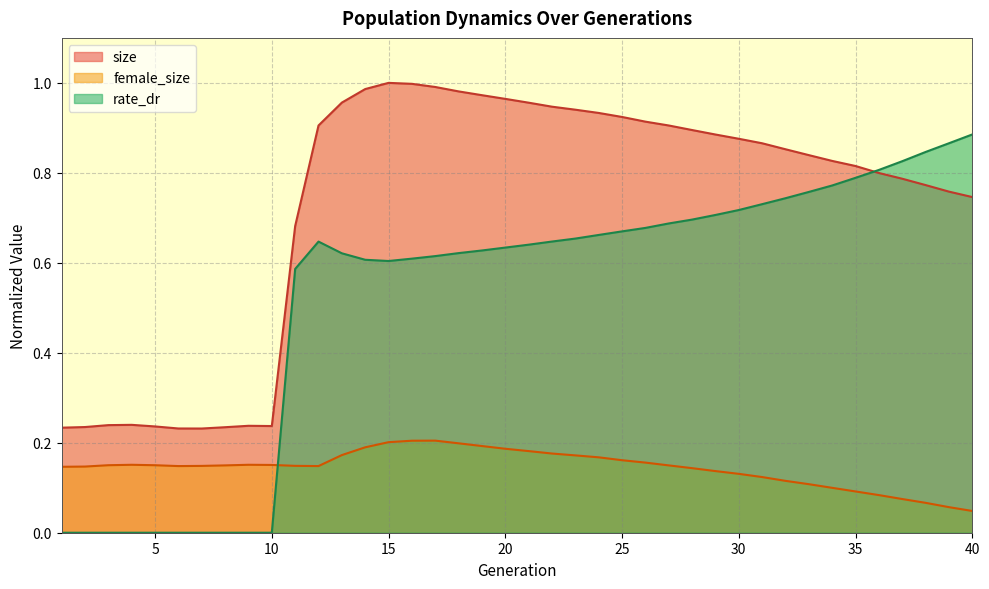

Reading left to right, what are all the values shown in this chart?

size: 1=0.2	2=0.2	3=0.2	4=0.2	5=0.2	6=0.2	7=0.2	8=0.2	9=0.2	10=0.2	11=0.7	12=0.9	13=1.0	14=1.0	15=1.0	16=1.0	17=1.0	18=1.0	19=1.0	20=1.0	21=1.0	22=0.9	23=0.9	24=0.9	25=0.9	26=0.9	27=0.9	28=0.9	29=0.9	30=0.9	31=0.9	32=0.9	33=0.8	34=0.8	35=0.8	36=0.8	37=0.8	38=0.8	39=0.8	40=0.7
female_size: 1=0.1	2=0.1	3=0.2	4=0.2	5=0.2	6=0.1	7=0.1	8=0.1	9=0.2	10=0.2	11=0.1	12=0.1	13=0.2	14=0.2	15=0.2	16=0.2	17=0.2	18=0.2	19=0.2	20=0.2	21=0.2	22=0.2	23=0.2	24=0.2	25=0.2	26=0.2	27=0.1	28=0.1	29=0.1	30=0.1	31=0.1	32=0.1	33=0.1	34=0.1	35=0.1	36=0.1	37=0.1	38=0.1	39=0.1	40=0.0
rate_dr: 1=0.0	2=0.0	3=0.0	4=0.0	5=0.0	6=0.0	7=0.0	8=0.0	9=0.0	10=0.0	11=0.6	12=0.6	13=0.6	14=0.6	15=0.6	16=0.6	17=0.6	18=0.6	19=0.6	20=0.6	21=0.6	22=0.6	23=0.7	24=0.7	25=0.7	26=0.7	27=0.7	28=0.7	29=0.7	30=0.7	31=0.7	32=0.7	33=0.8	34=0.8	35=0.8	36=0.8	37=0.8	38=0.8	39=0.9	40=0.9